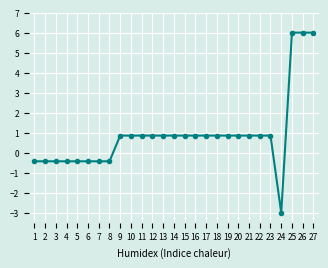

The chart shows a value of 4.1 at 27. True or false?

False